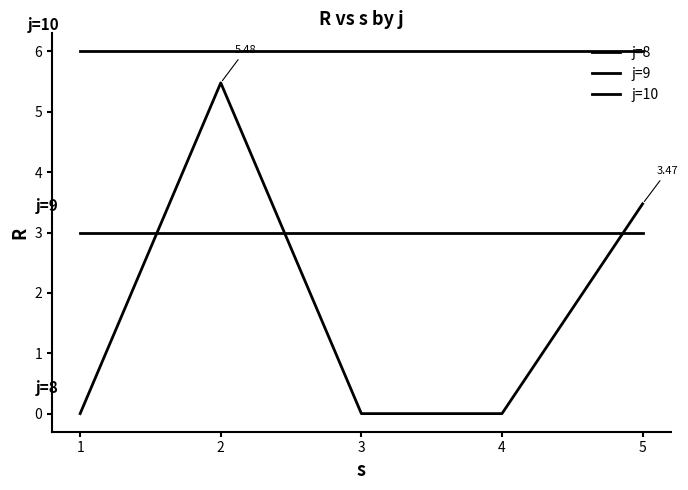

True or false: j=9 has more than 1 interior local peaks.

False